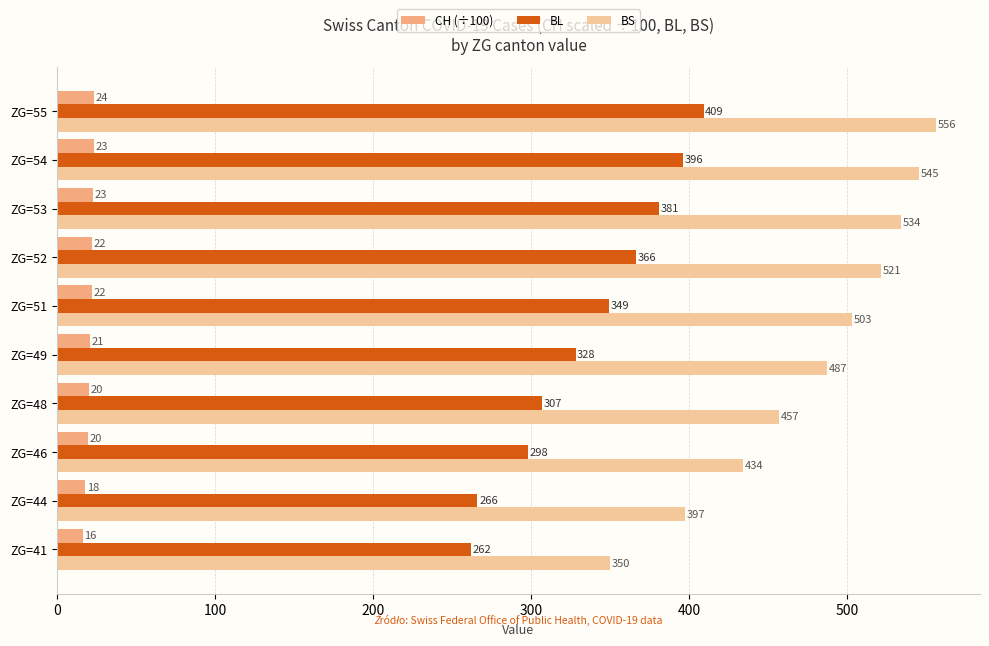

Between ZG=49 and ZG=52, which series saw the biggest shift?

BL